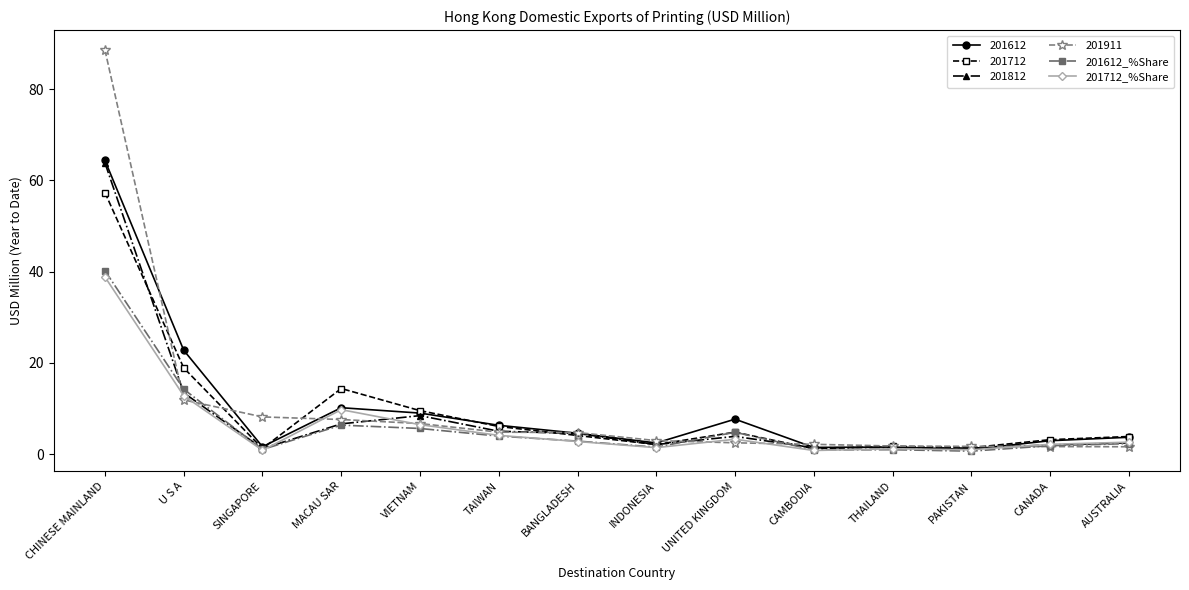

At which category does 201712_%Share reach its first local valley?

SINGAPORE